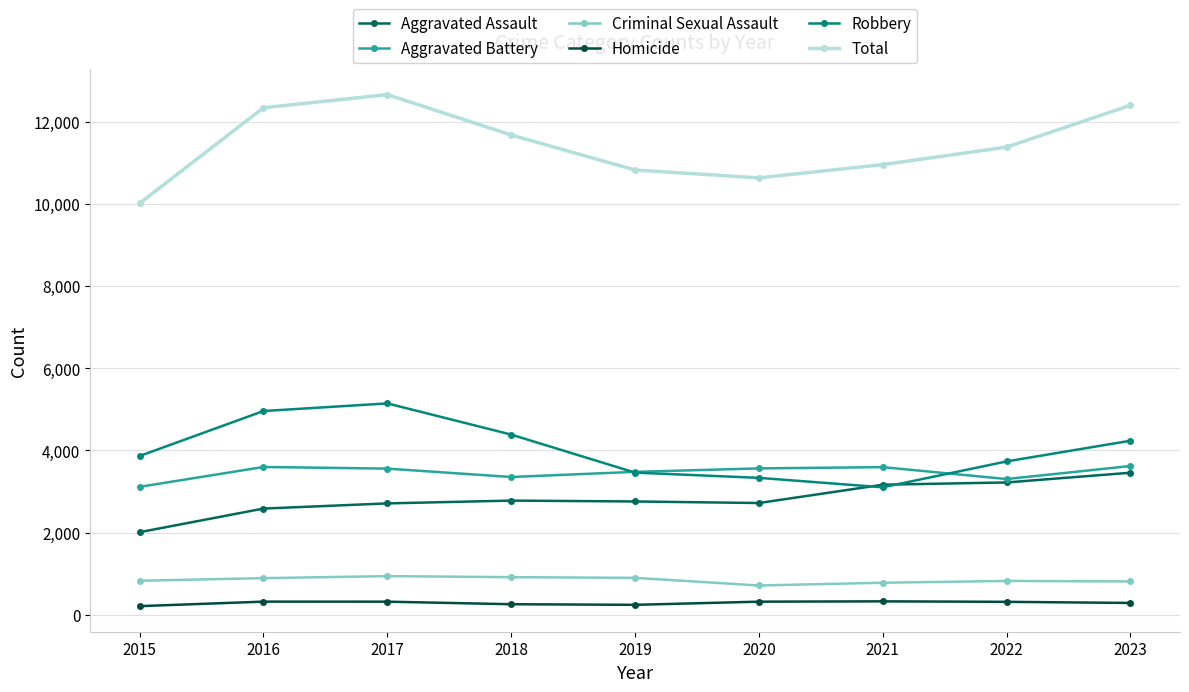

Rank the series at 2022 from highest to lowest value.

Total, Robbery, Aggravated Battery, Aggravated Assault, Criminal Sexual Assault, Homicide